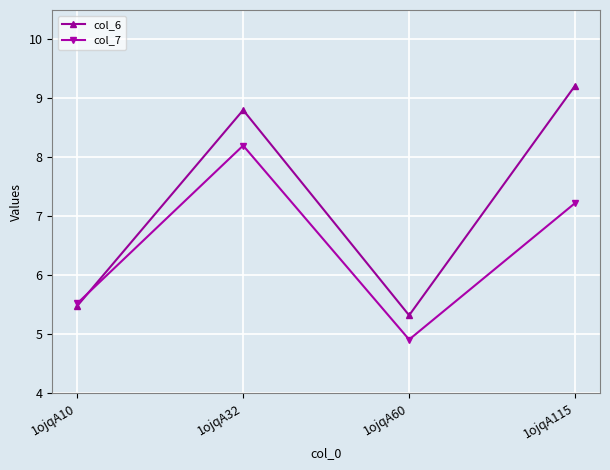

At which category does the chart reach its peak across all series?

1ojqA115